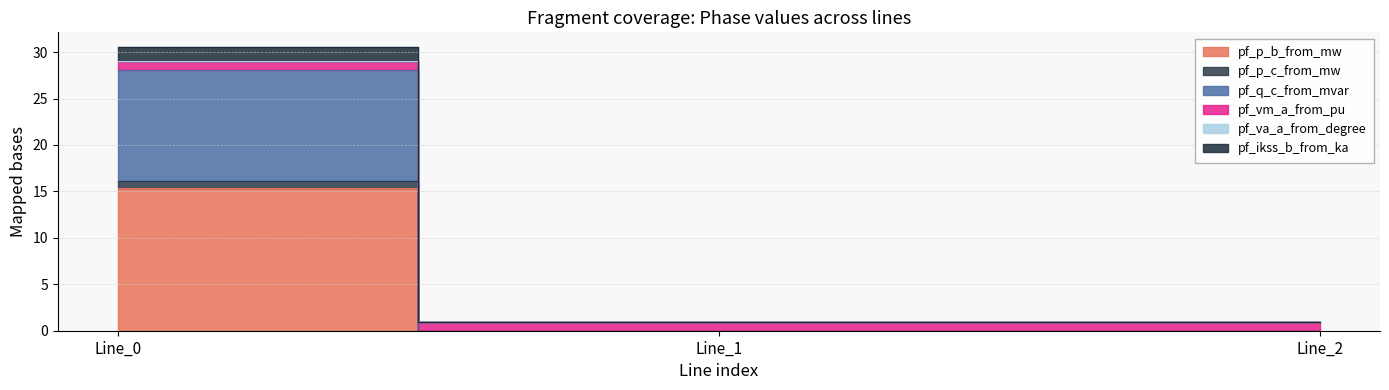

At which label does pf_p_c_from_mw reach its peak?

Line_0